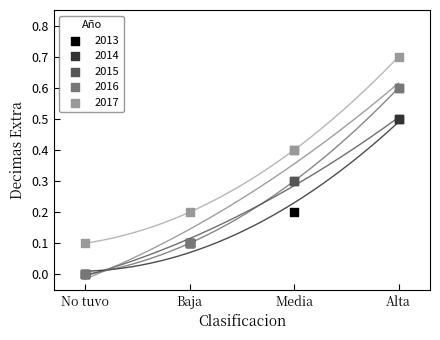

What are all the series names shown in the legend?

2013, 2014, 2015, 2016, 2017